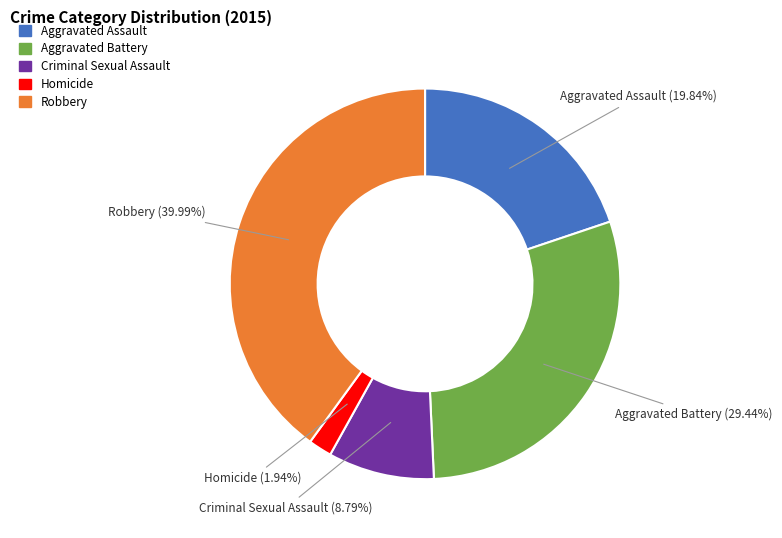

How many segments does this pie chart have?

5